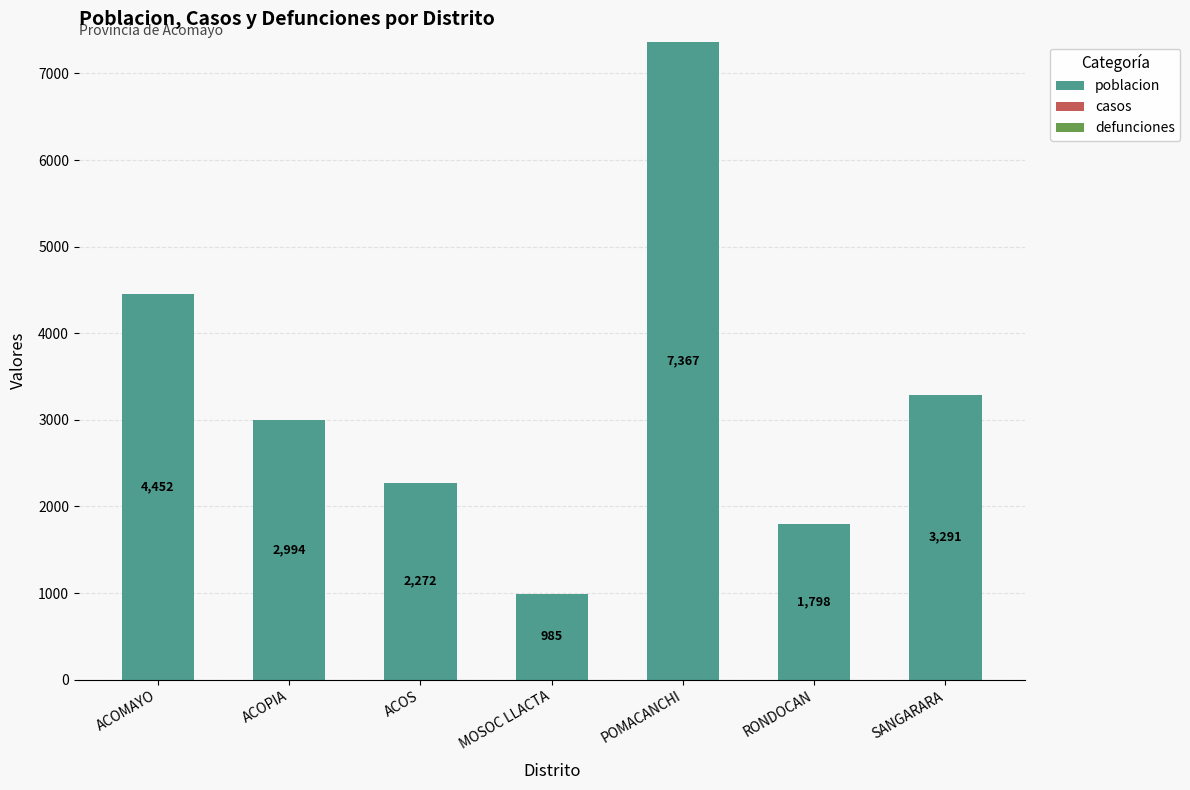

At which category does the chart reach its minimum across all series?

MOSOC LLACTA